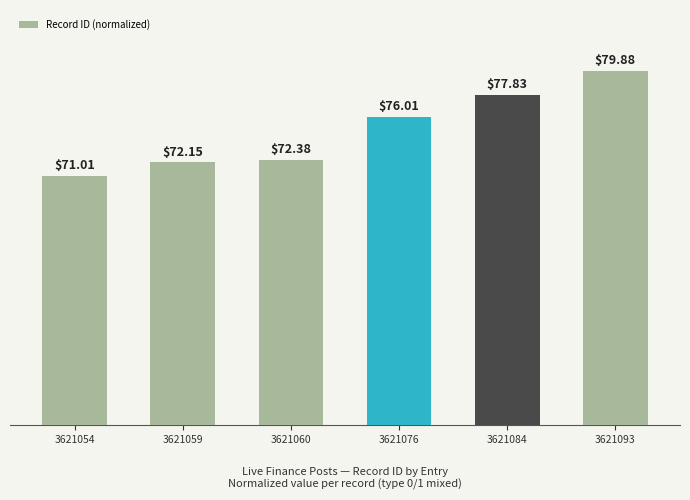

How many values are below 76?

3